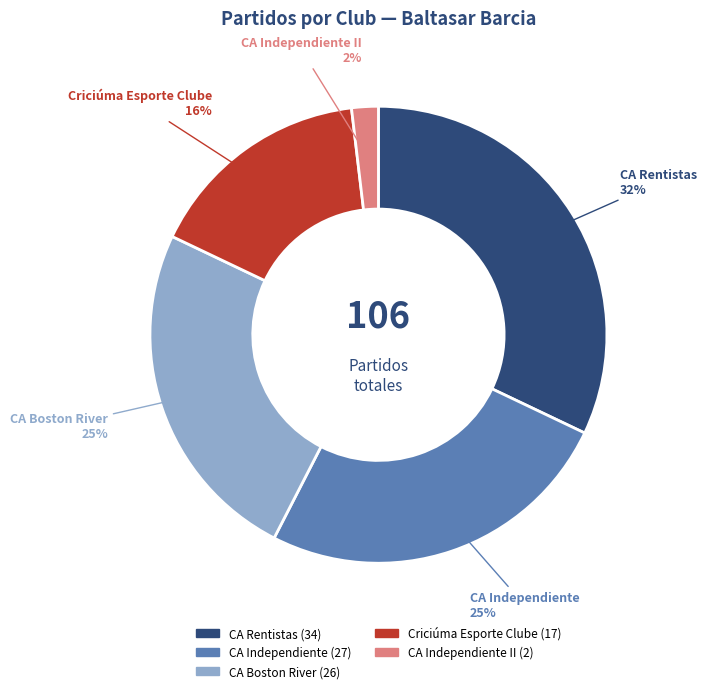

To the nearest percent, what percentage of the pie is CA Boston River?

25%